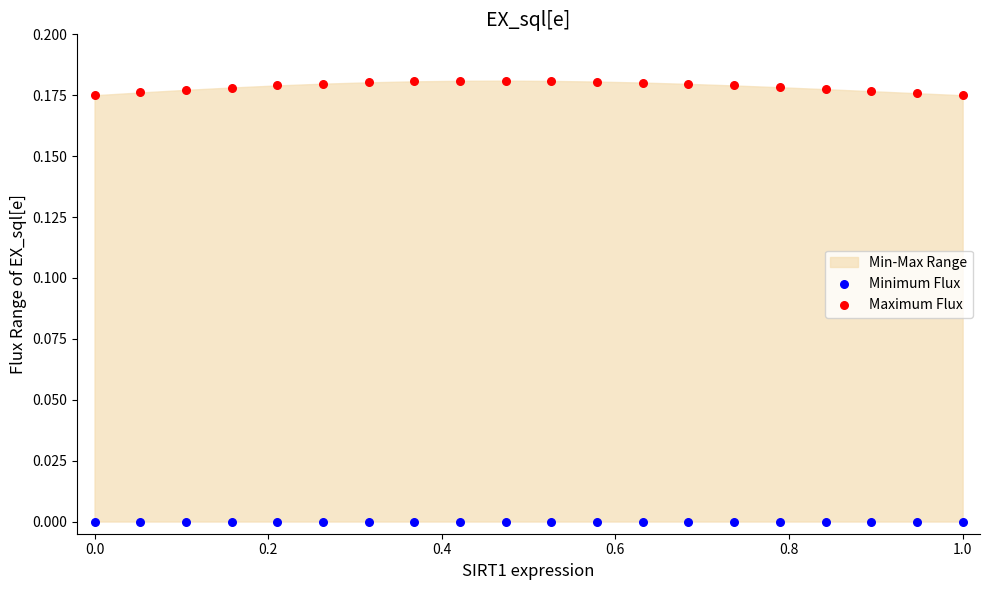

Which series reaches the minimum Y coordinate?

Minimum Flux